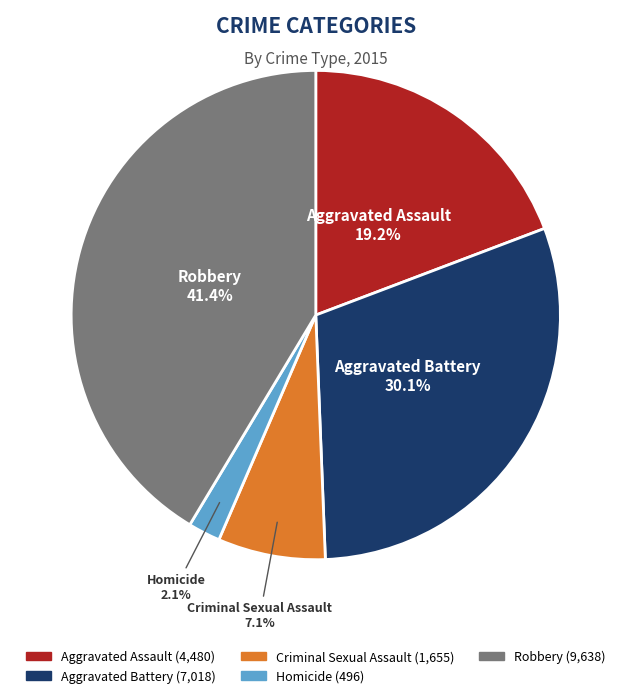

Does Robbery account for over 50% of the chart?

No